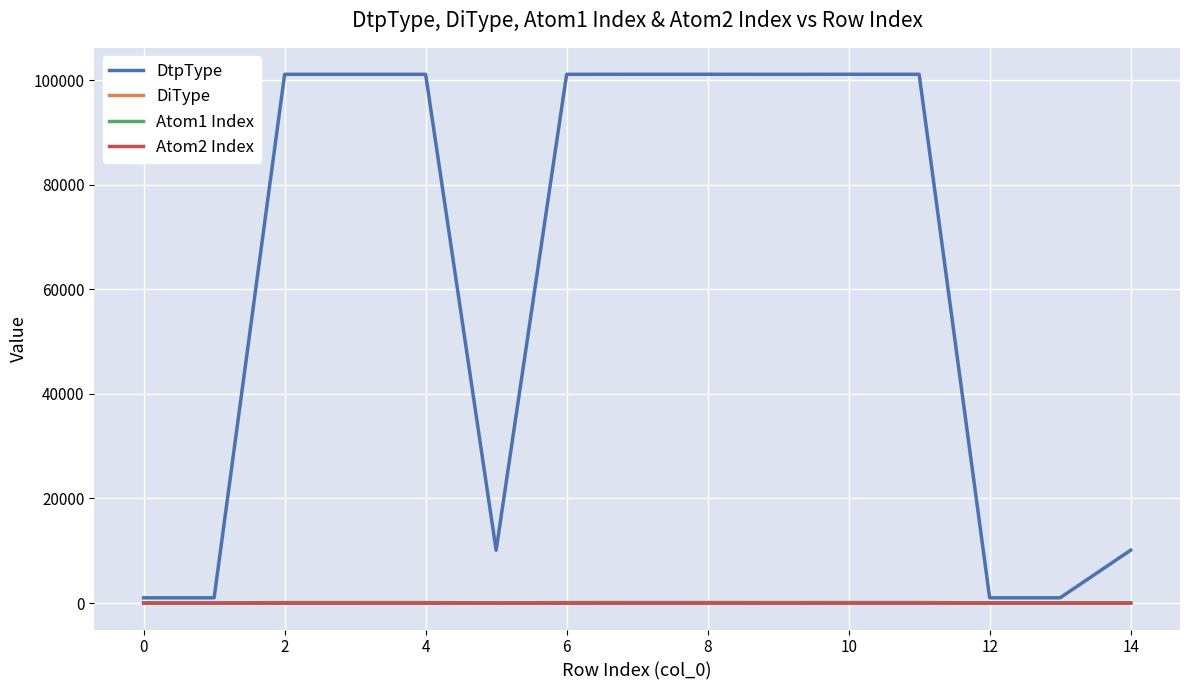

Which series has the largest range (max minus min)?

DtpType